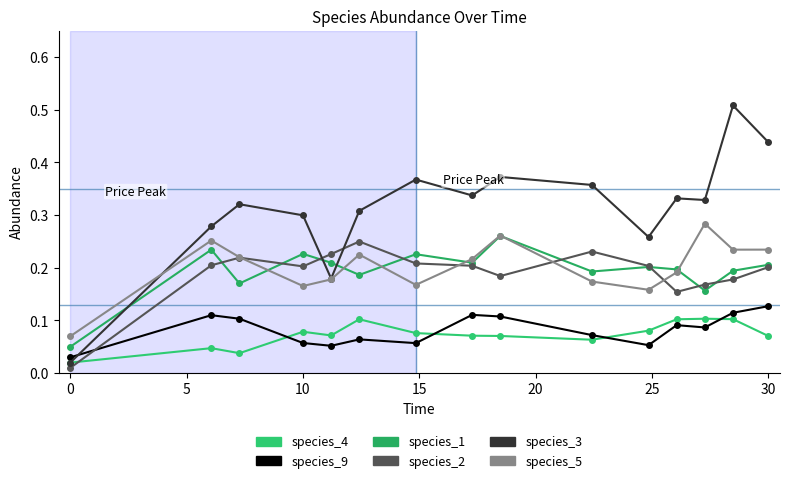

What are all the series names shown in the legend?

species_4, species_9, species_1, species_2, species_3, species_5